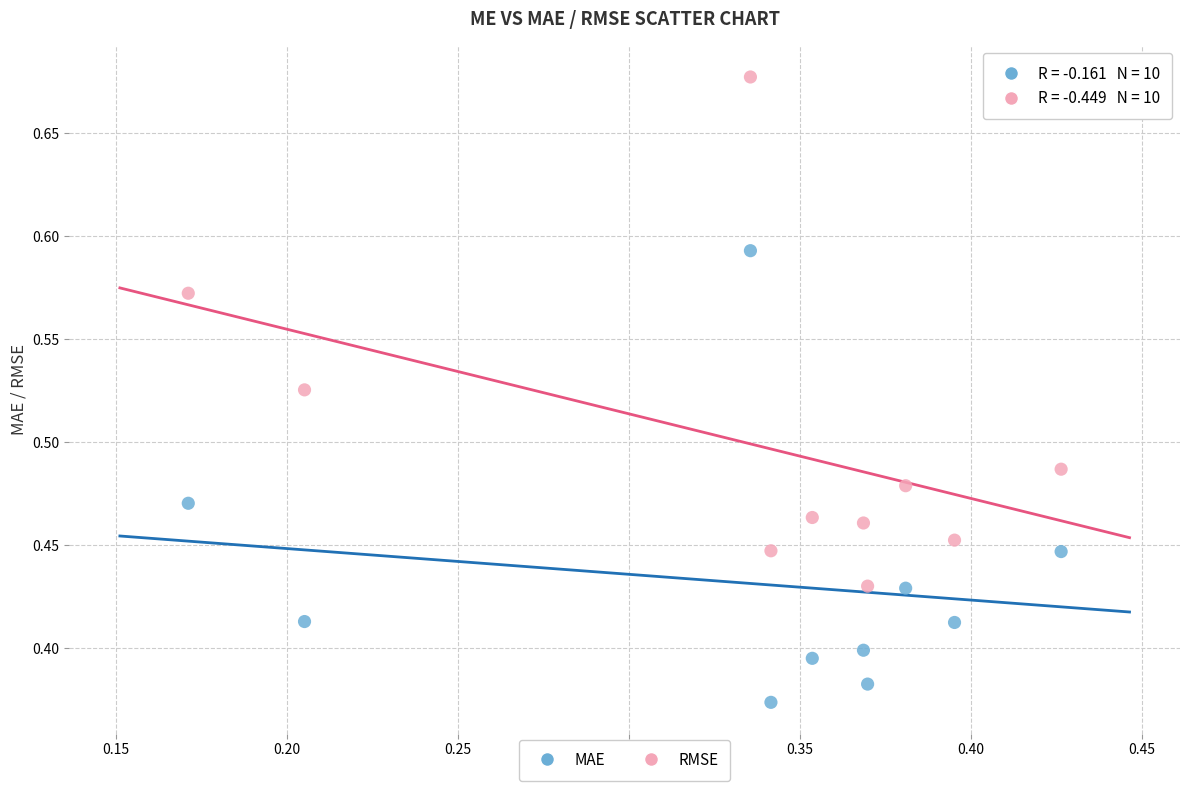

Across all data points, what is the range of Y values (max minus min)?

0.3